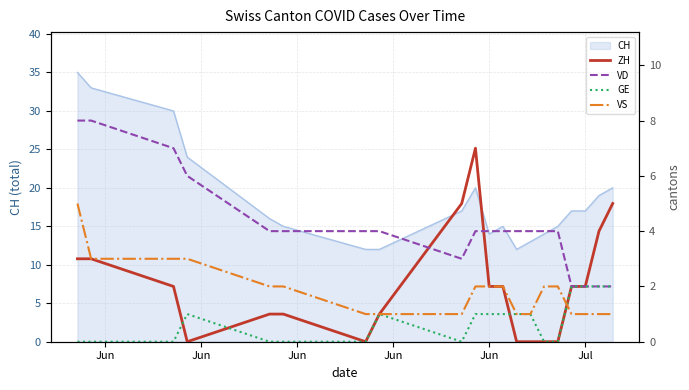

What is the average value of the GE series?

1